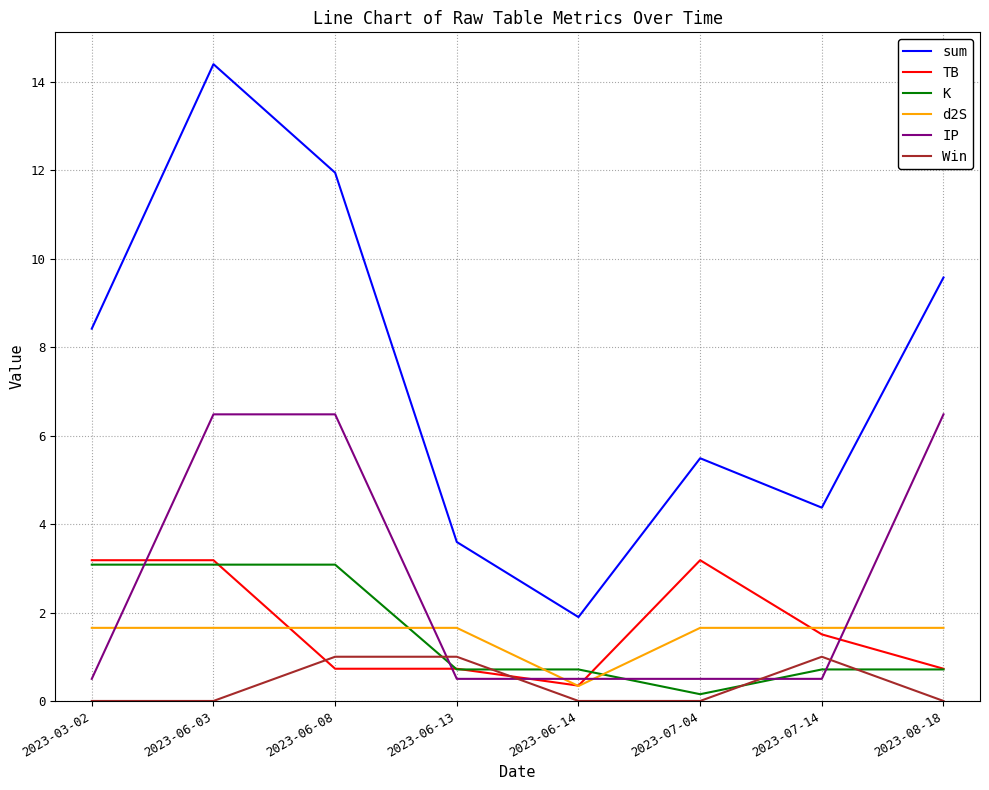

What position from the left is 2023-06-14?

5